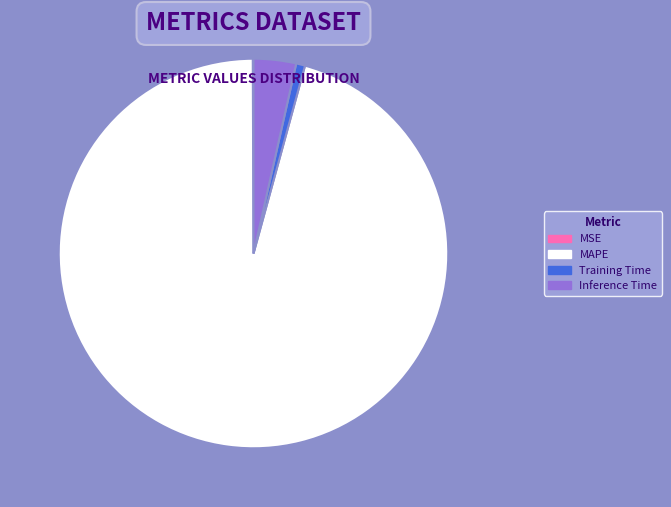

Between MAPE and Training Time, which is larger?

MAPE